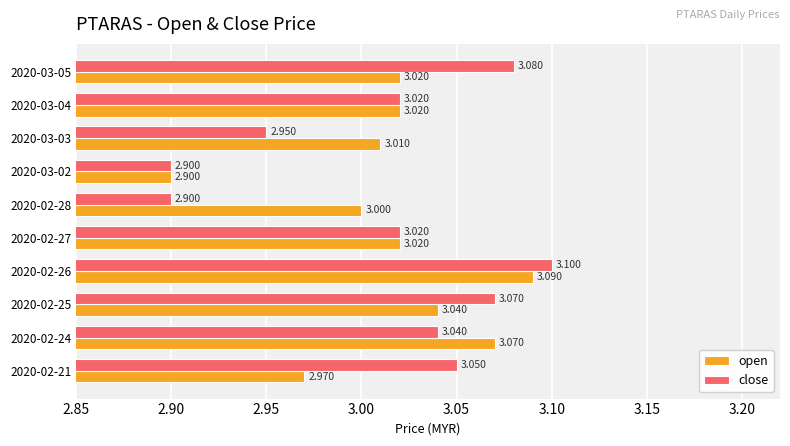

Between 2020-02-25 and 2020-02-26, which series saw the biggest shift?

open